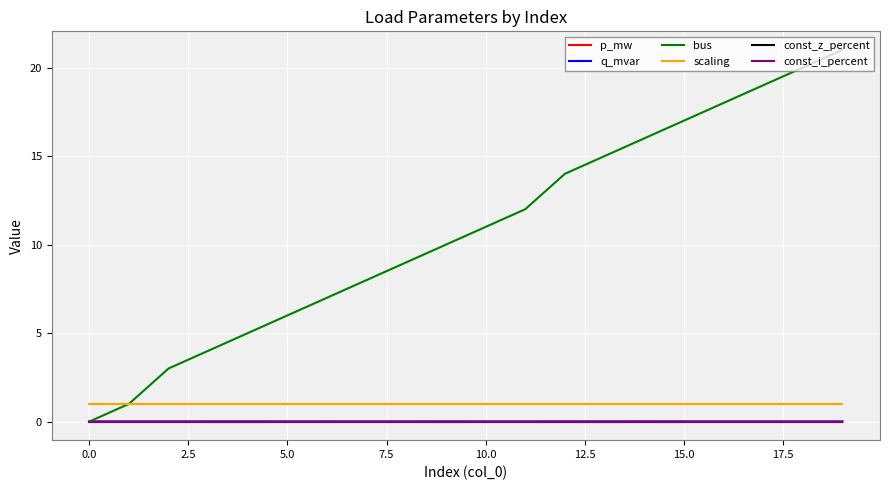

Does the chart display data point markers on the line(s)?

No